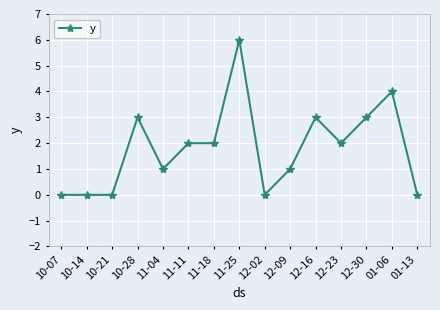

What is the label of the 10th point from the right?

11-11